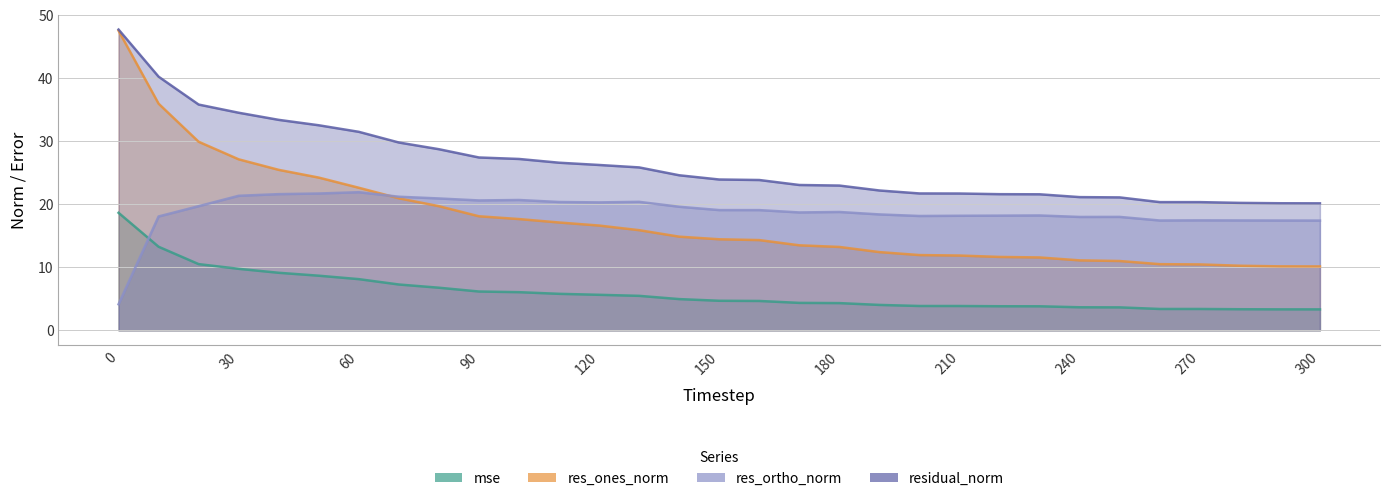

Rank the categories by residual_norm value from highest to lowest.

0, 10, 20, 30, 40, 50, 60, 70, 80, 90, 100, 110, 120, 130, 140, 150, 160, 170, 180, 190, 200, 210, 220, 230, 240, 250, 260, 270, 280, 290, 300